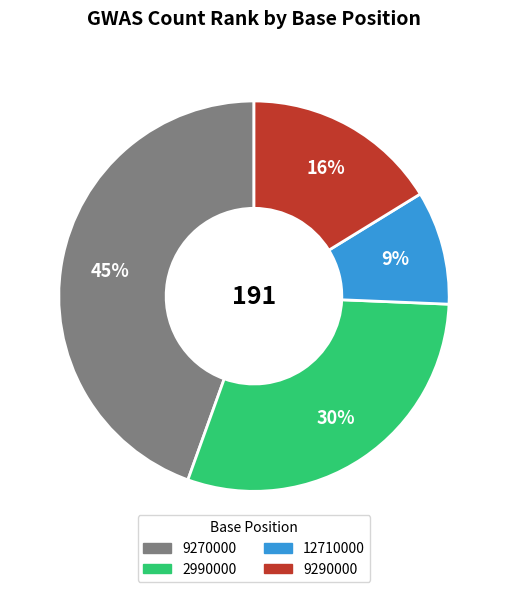

How many segments does this pie chart have?

4